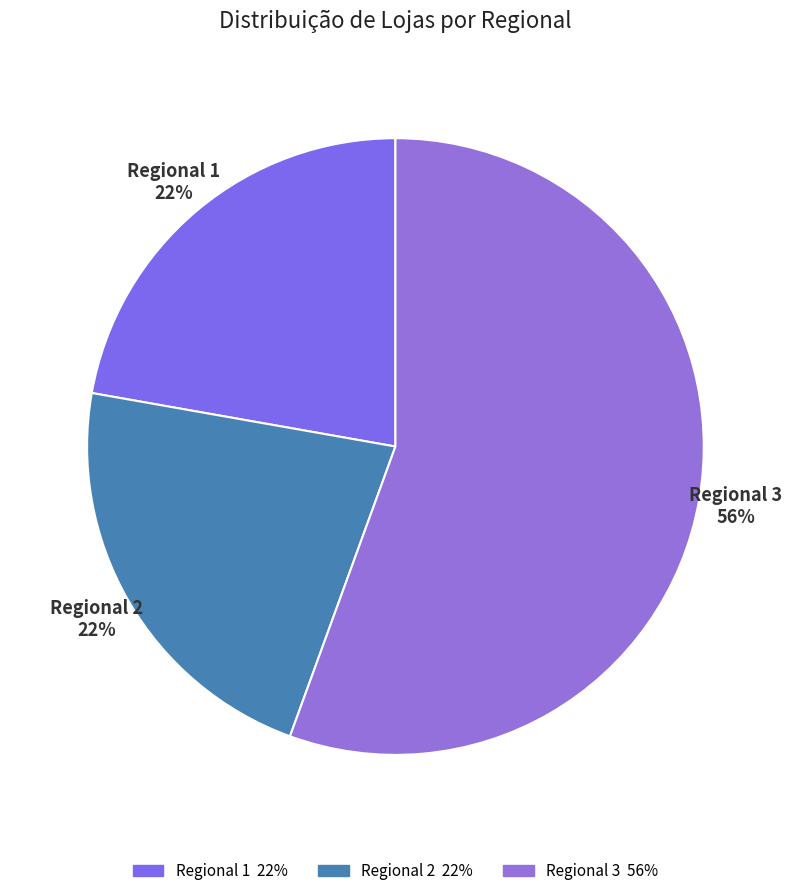

Do Regional 2 and Regional 3 together represent more than half of the pie?

Yes